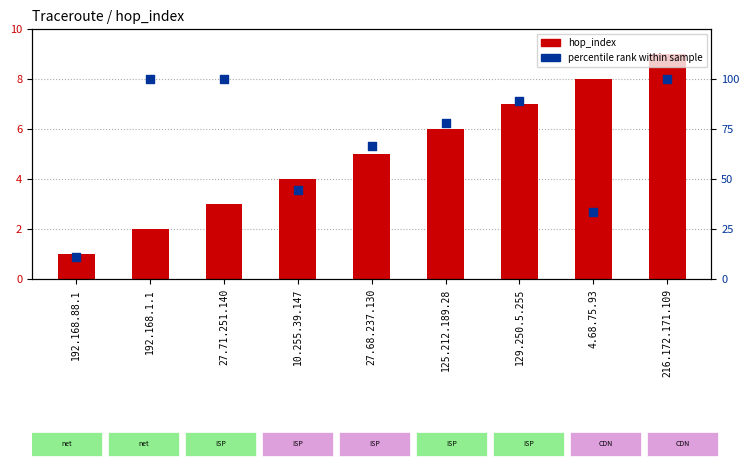

Which series has the widest spread of Y values?

percentile rank within sample